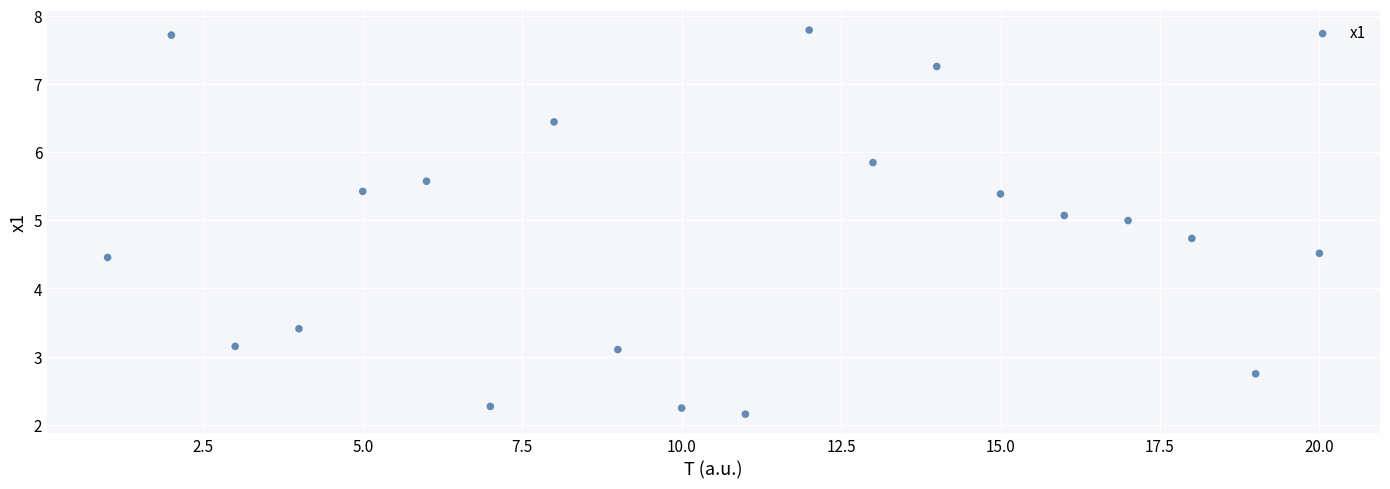

What is the range of X values (max minus min)?

19.0